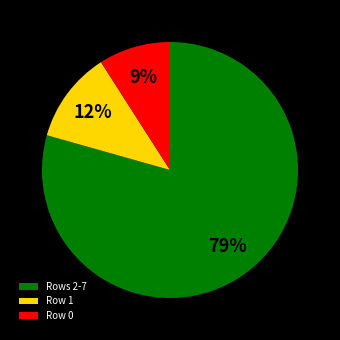

Which category has the biggest portion of the pie?

Rows 2-7